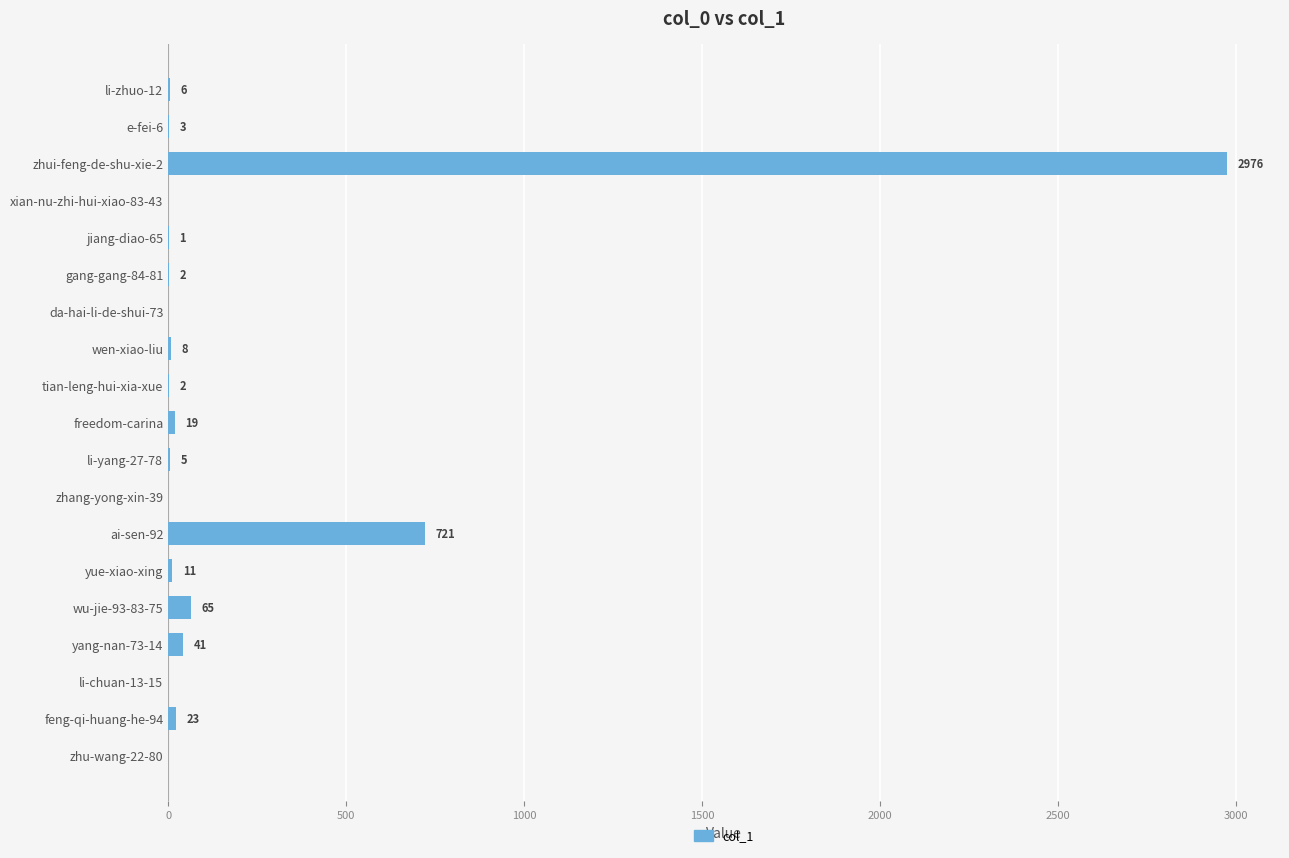

What is the change in value from gang-gang-84-81 to freedom-carina?

+17